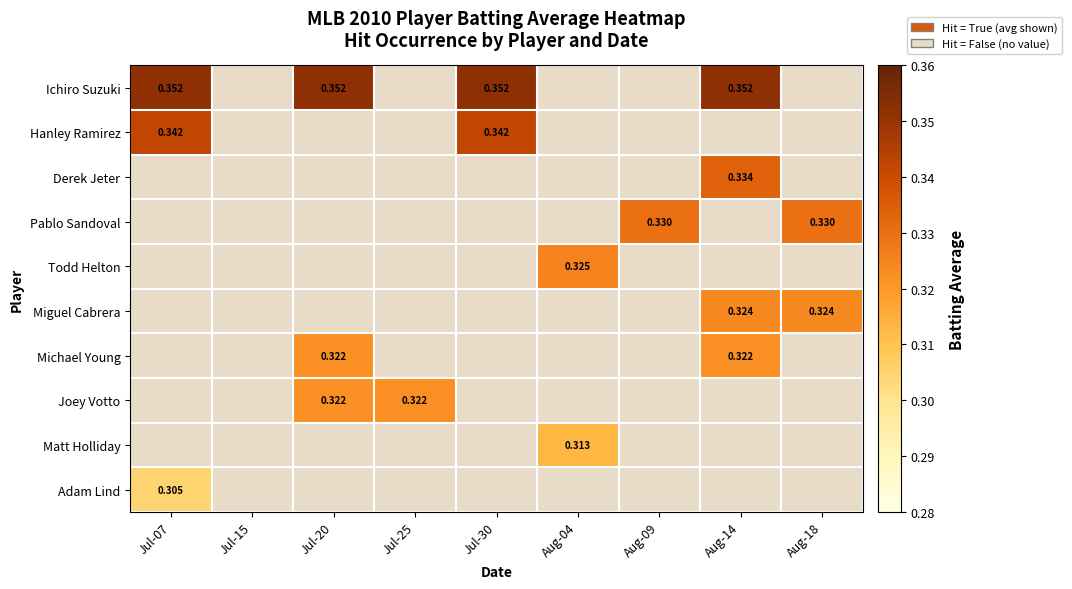

What is the maximum value for Adam Lind?

0.3